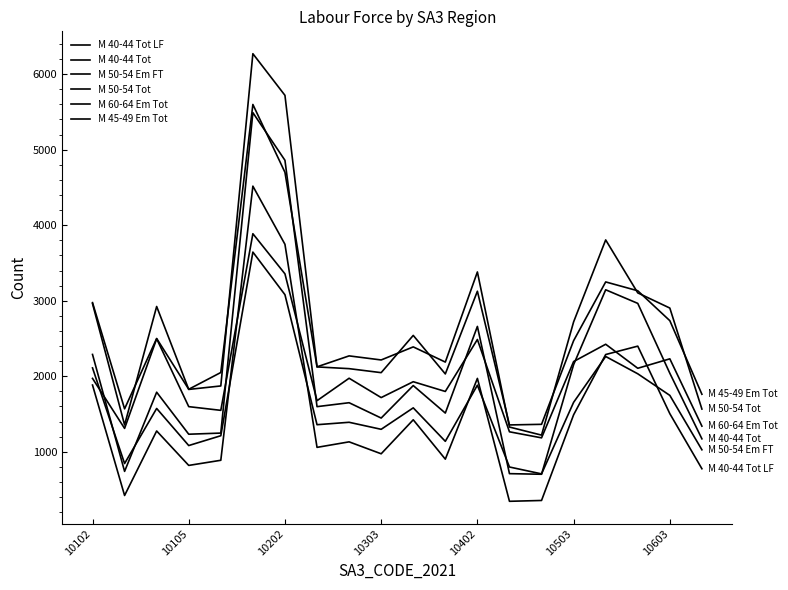

Does the chart have visible grid lines?

No